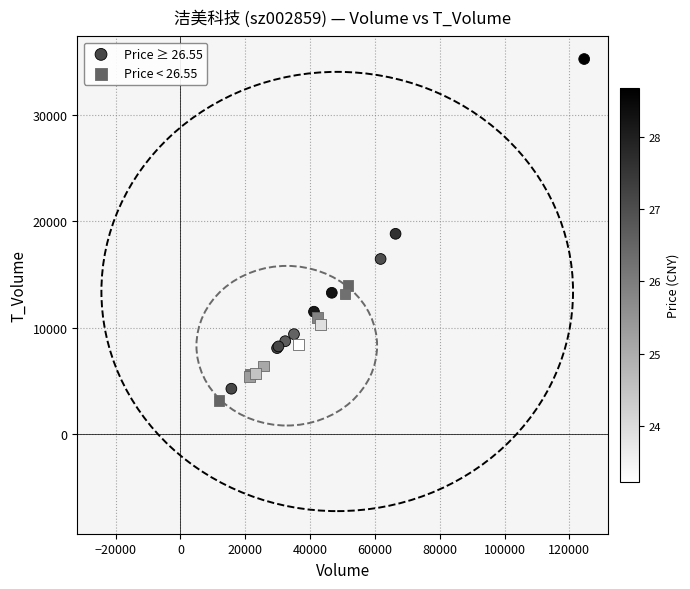

Which series reaches the maximum Y coordinate?

Price ≥ 26.55